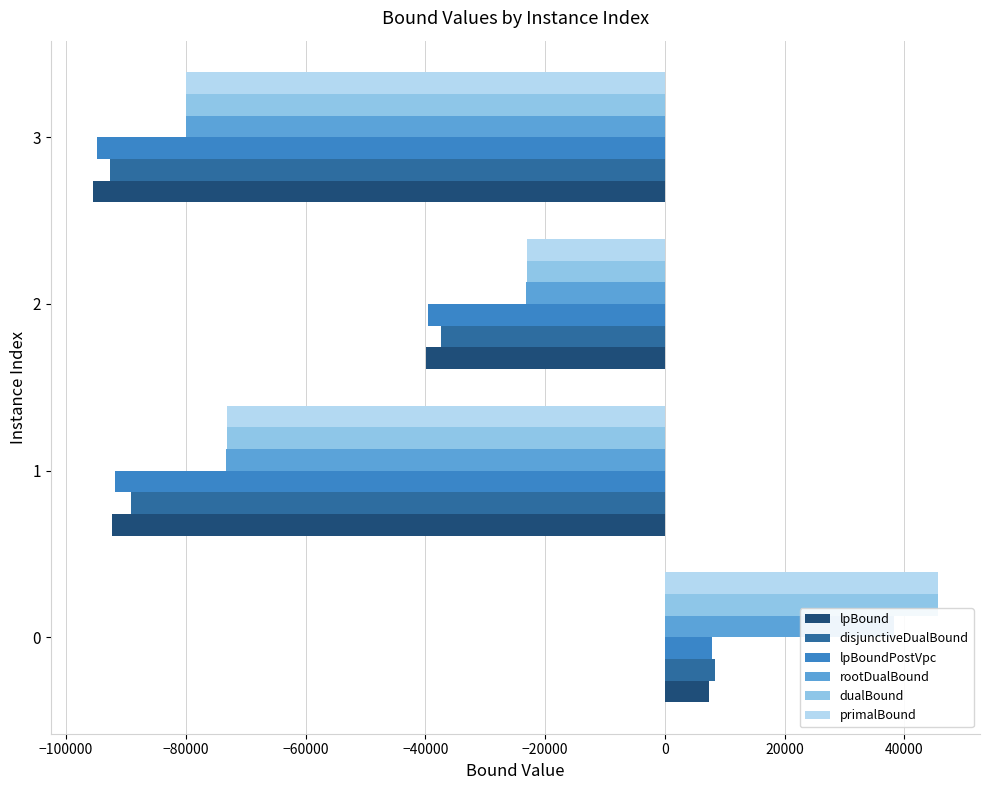

What is the difference between the second highest and second lowest values in the dualBound series?

50191.0